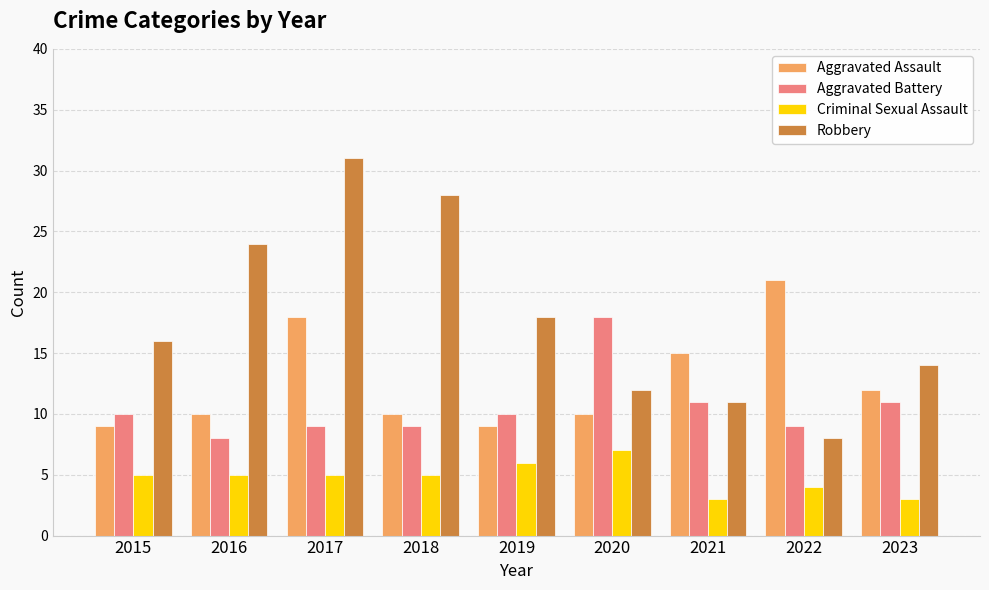

How many values in the Robbery series are below 16?

4